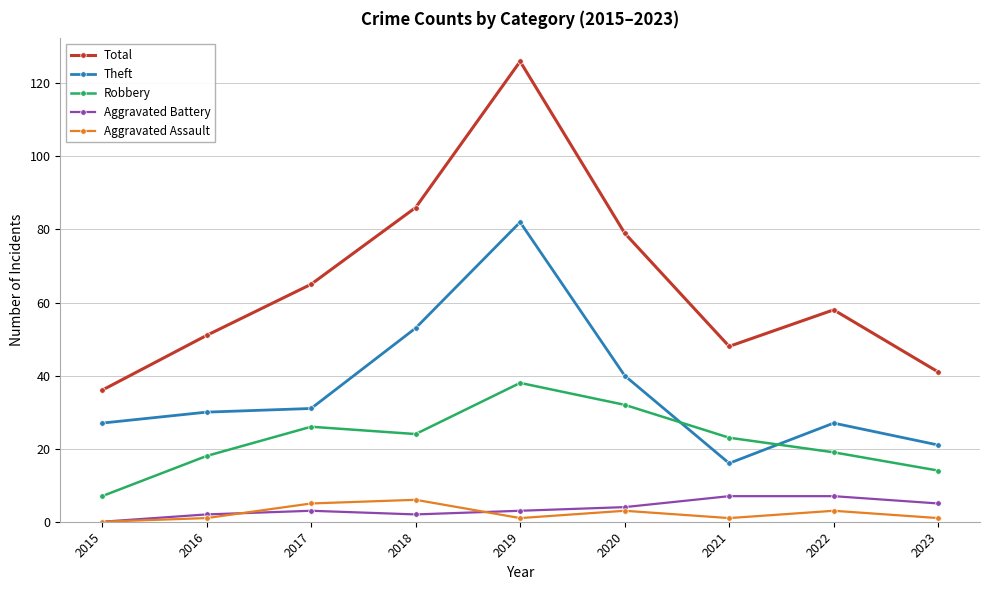

Reading left to right, what are all the values shown in this chart?

Total: 2015=36	2016=51	2017=65	2018=86	2019=126	2020=79	2021=48	2022=58	2023=41
Theft: 2015=27	2016=30	2017=31	2018=53	2019=82	2020=40	2021=16	2022=27	2023=21
Robbery: 2015=7	2016=18	2017=26	2018=24	2019=38	2020=32	2021=23	2022=19	2023=14
Aggravated Battery: 2015=0	2016=2	2017=3	2018=2	2019=3	2020=4	2021=7	2022=7	2023=5
Aggravated Assault: 2015=0	2016=1	2017=5	2018=6	2019=1	2020=3	2021=1	2022=3	2023=1